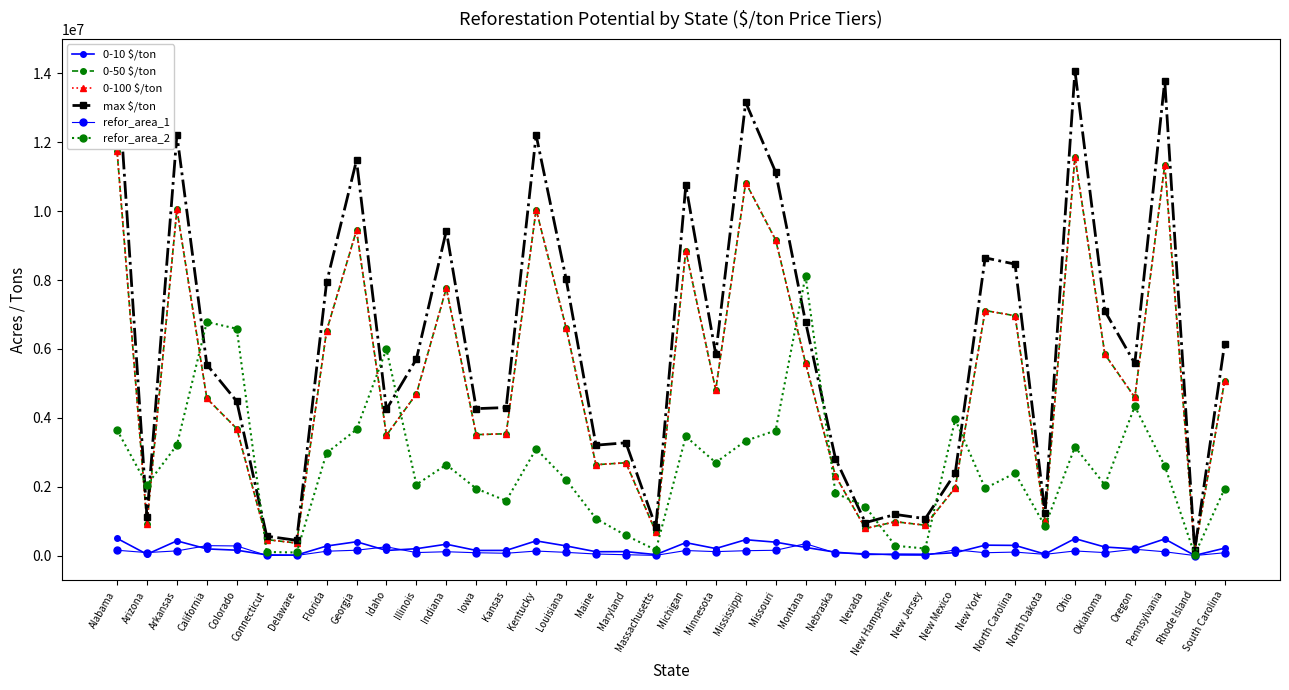

How many interior local peaks does the 0-10 $/ton series have?

11